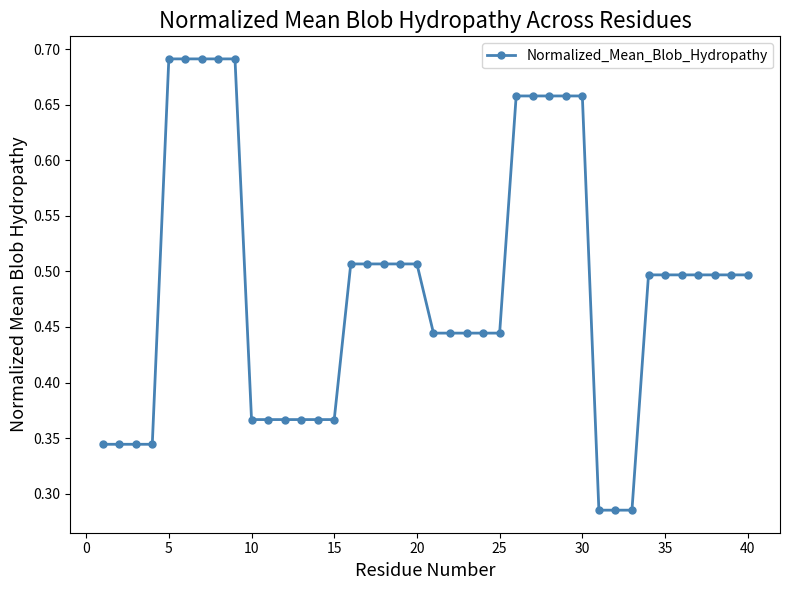

Does the chart have visible grid lines?

No